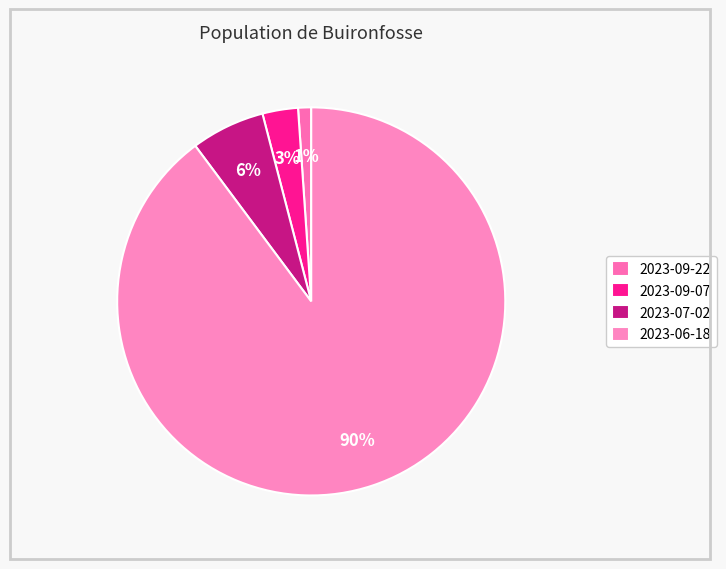

To the nearest percent, what percentage of the pie is 2023-06-18?

90%